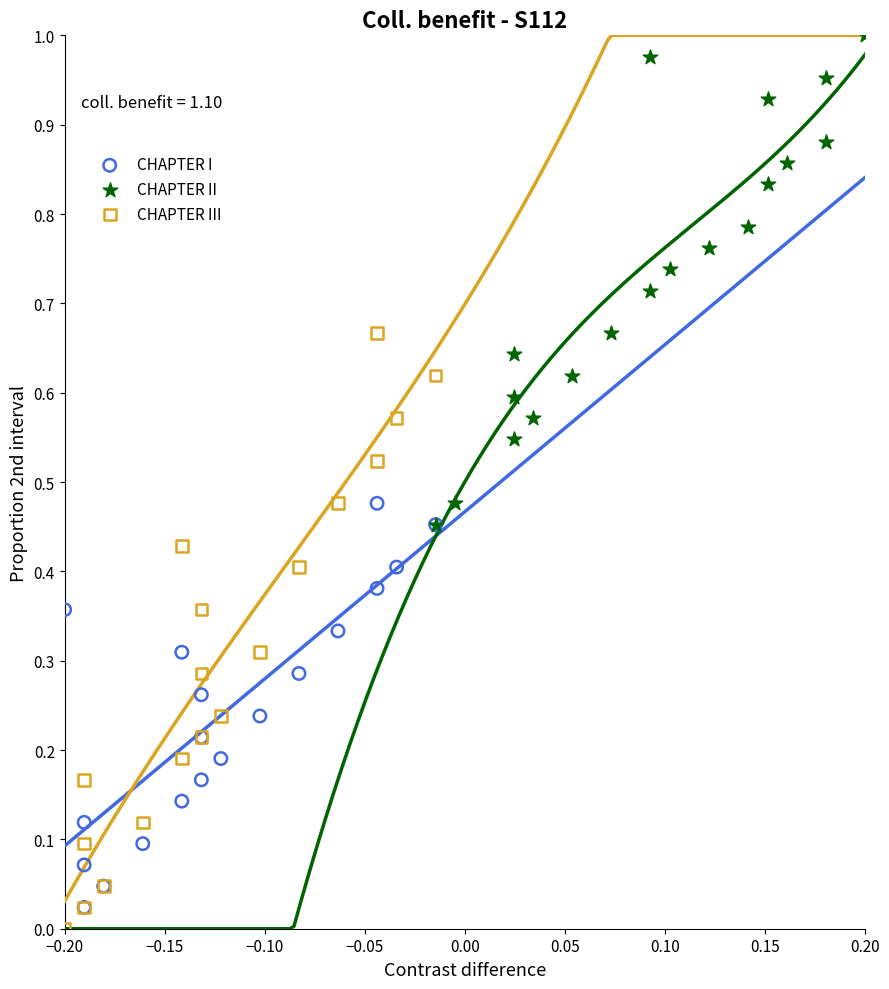

Which series contains the highest Y value?

CHAPTER II